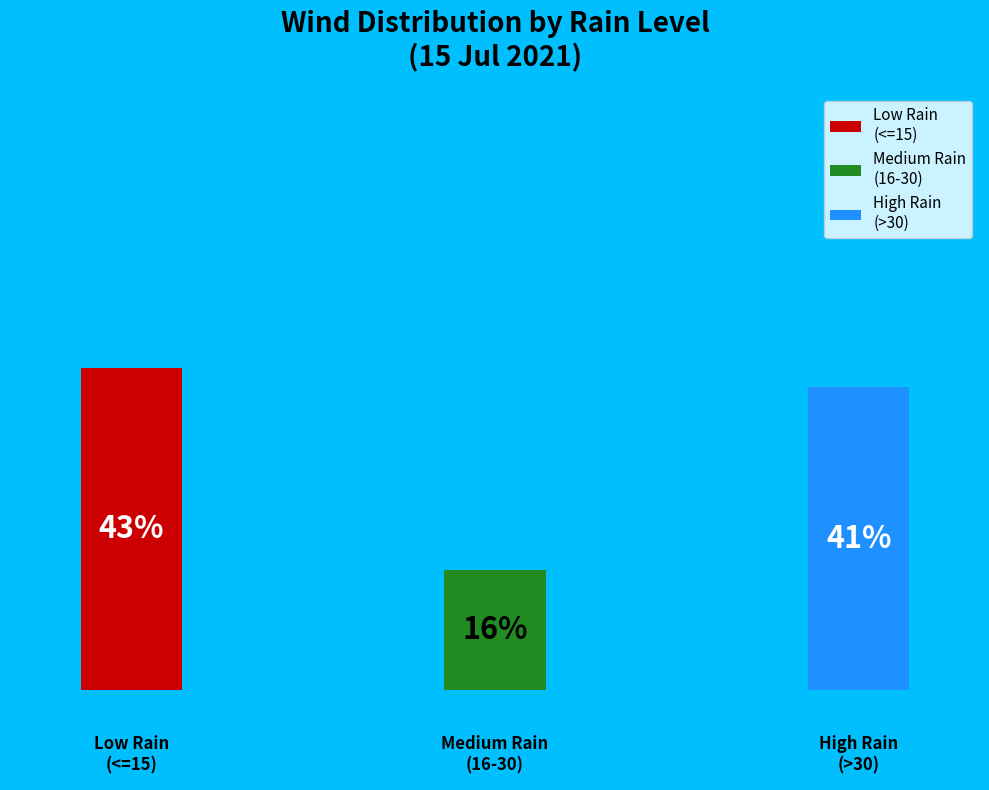

The 15 slice represents 19% of the pie. True or false?

False